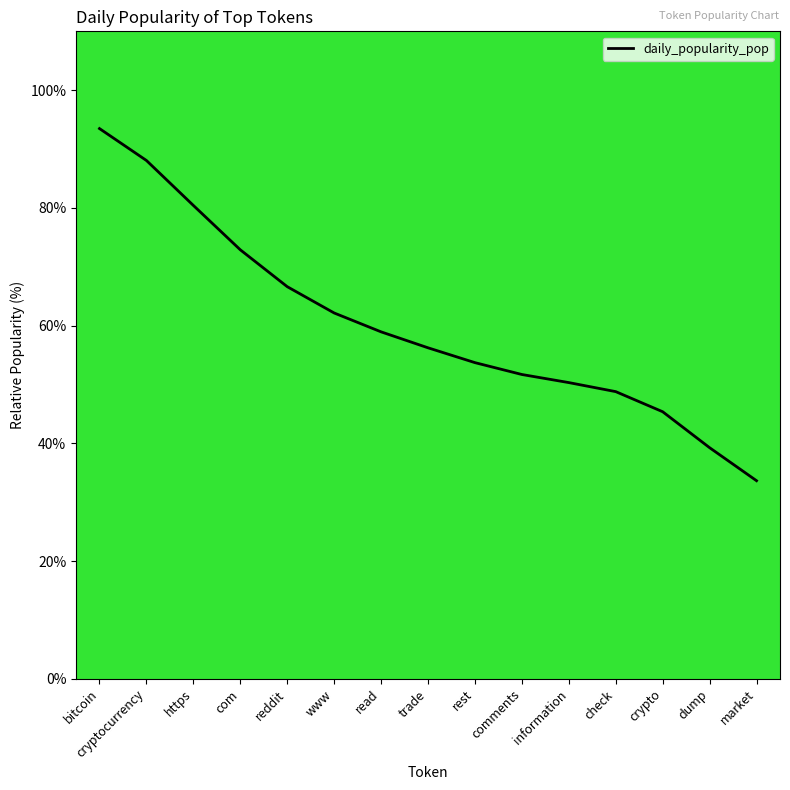

Which category has the lowest value across all series?

market